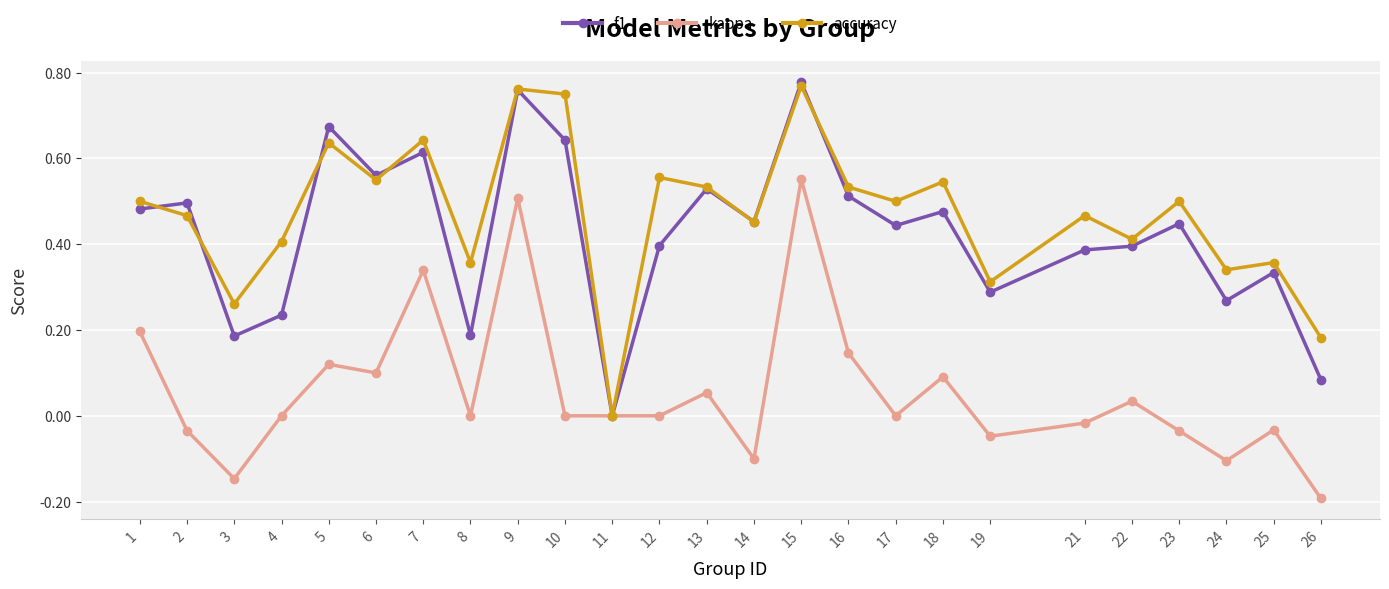

Rank the series at 23 from lowest to highest value.

kappa, f1, accuracy